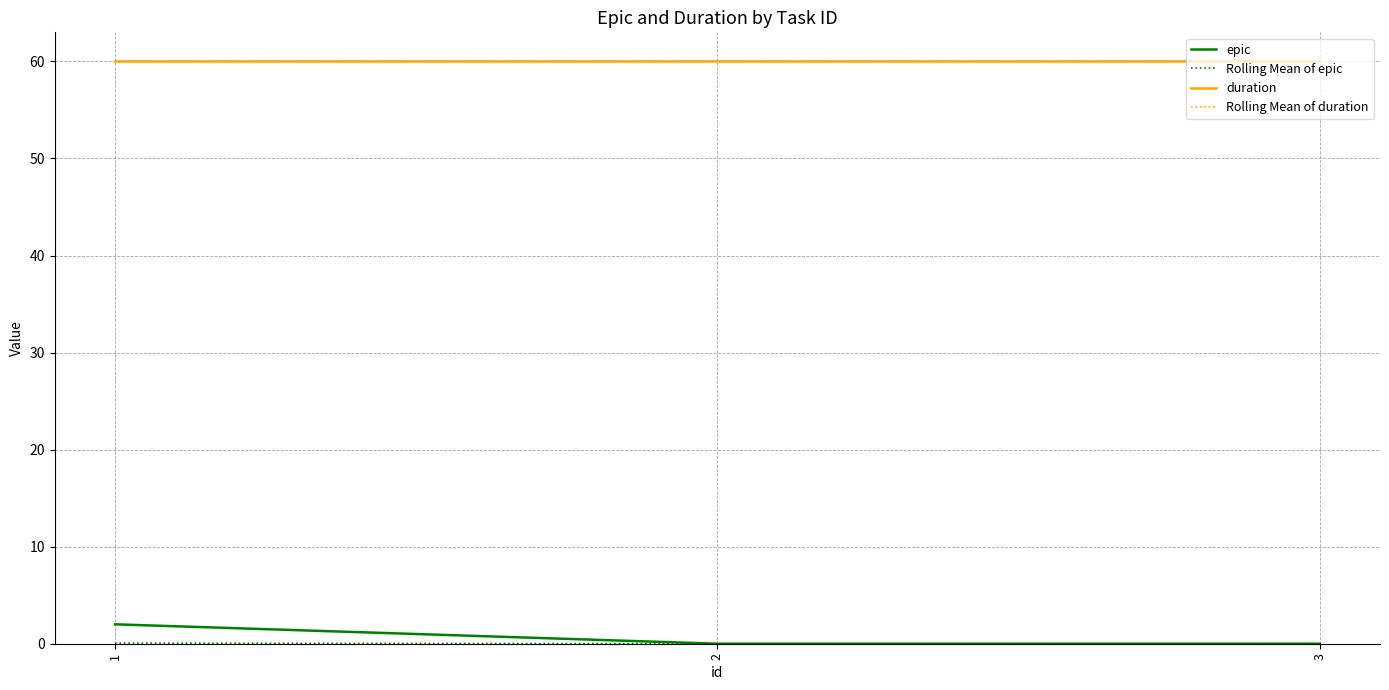

What is the lowest value of the Rolling Mean of duration series?

60.0